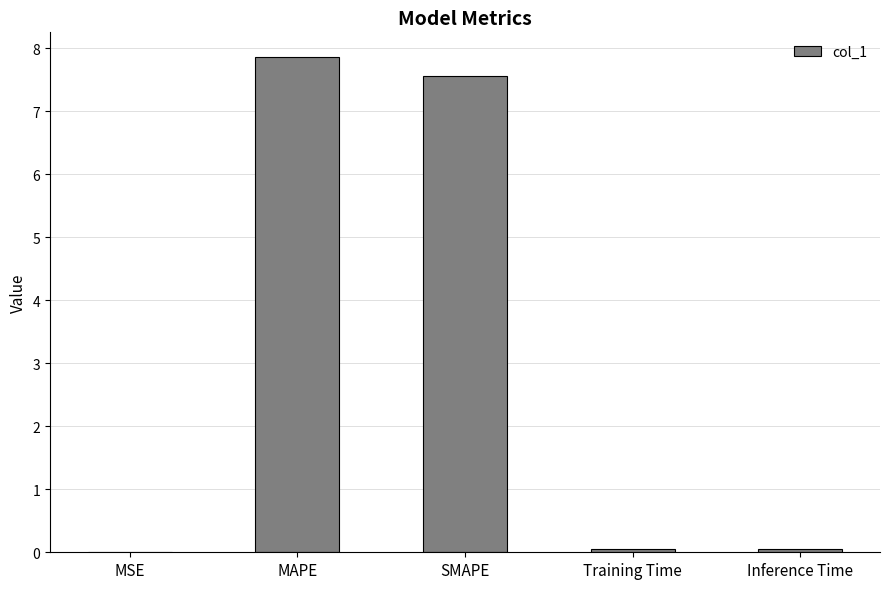

What is the sum of all values?

15.5